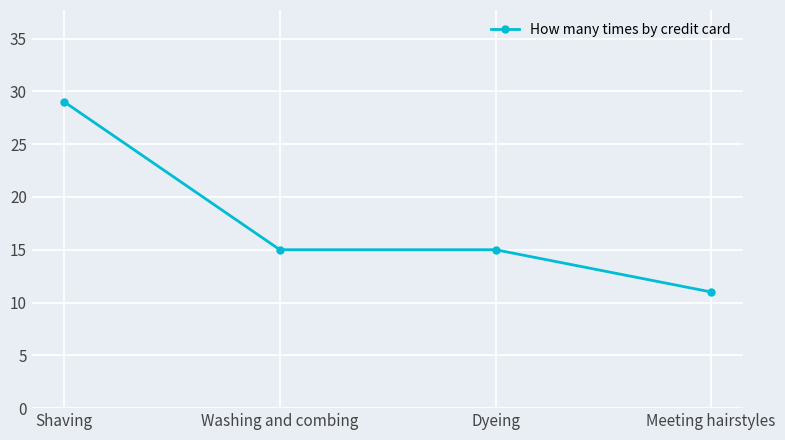

Read the value at Dyeing, to the nearest 10.

20